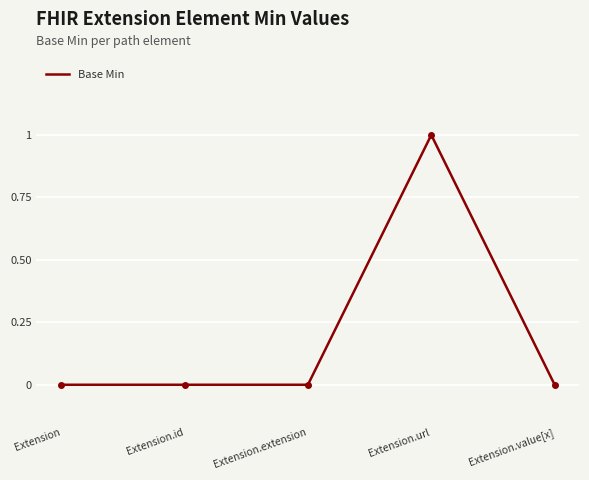

How many categories are shown in the chart?

5